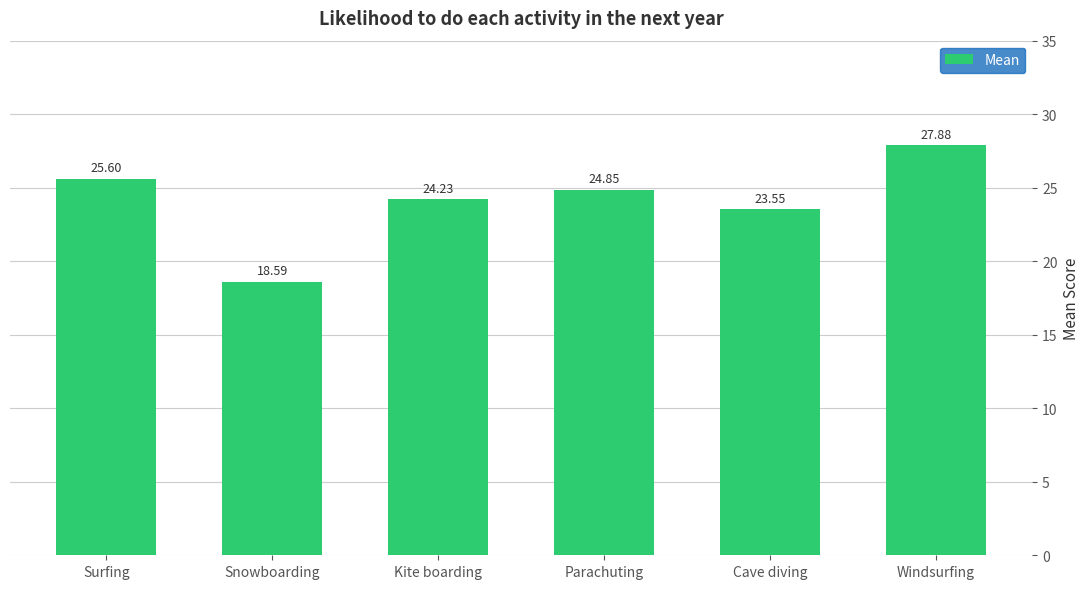

The value at Parachuting is 24.9. True or false?

True